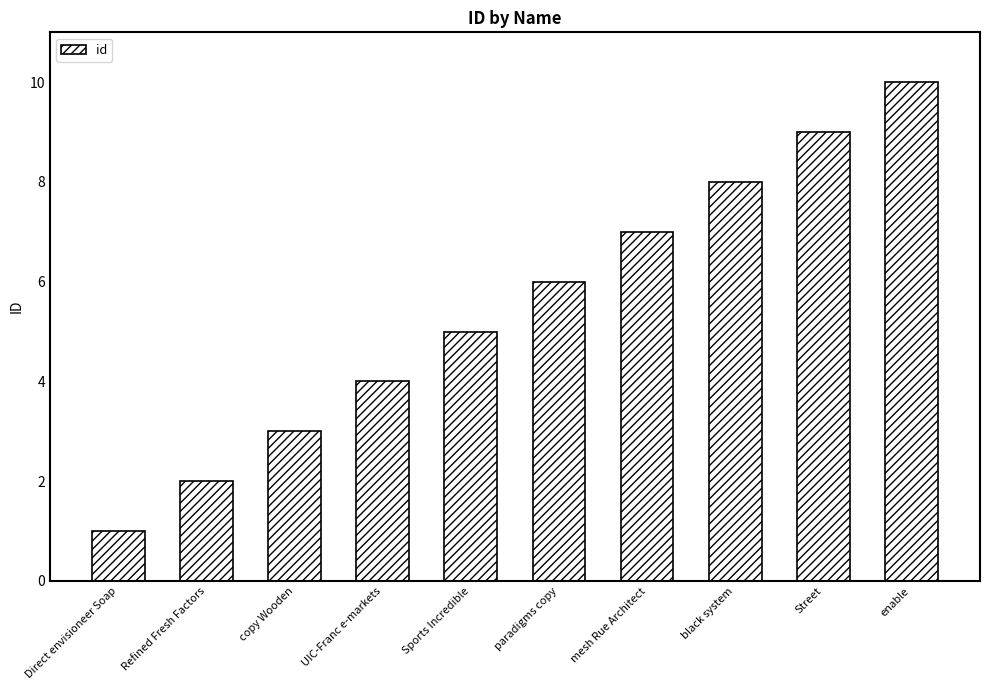

Is it true that the value at UIC-Franc e-markets is 2?

False